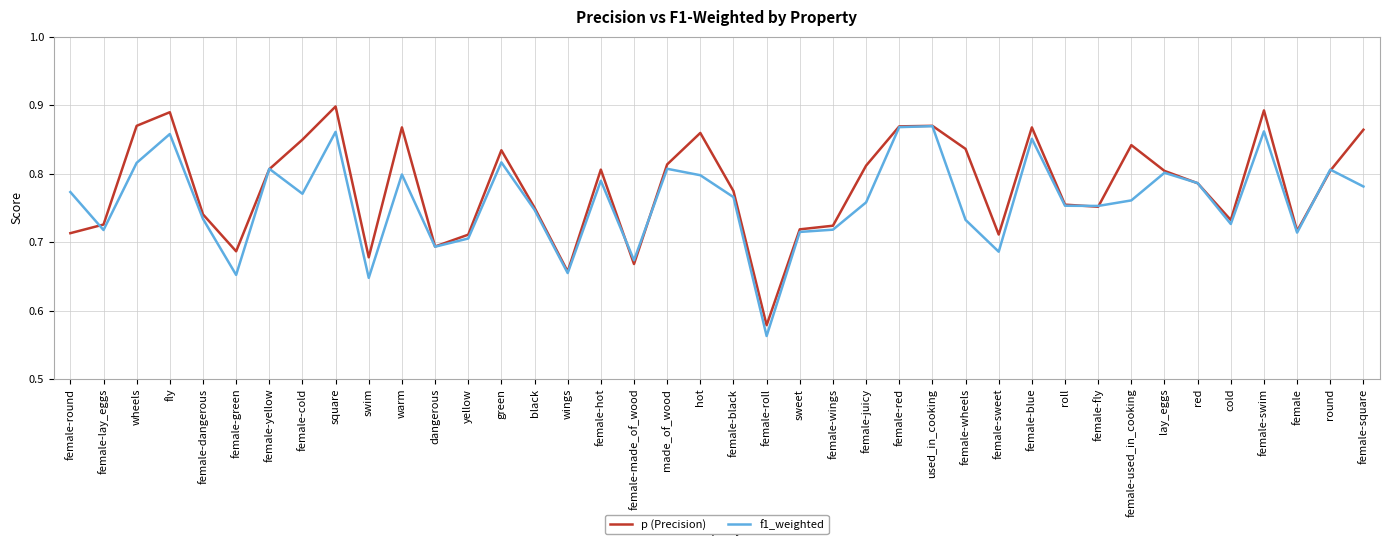

What are all the series names shown in the legend?

p (Precision), f1_weighted